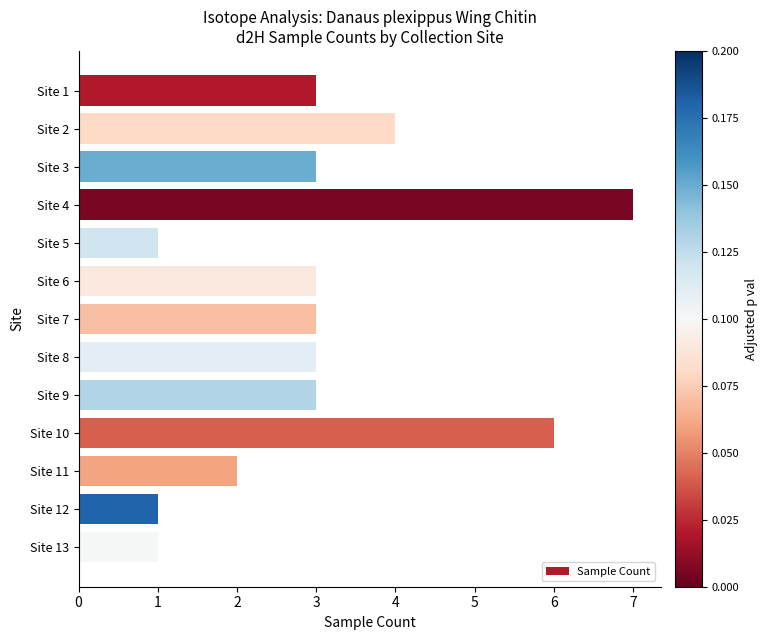

Which has a higher value, Site 3 or Site 4?

Site 4